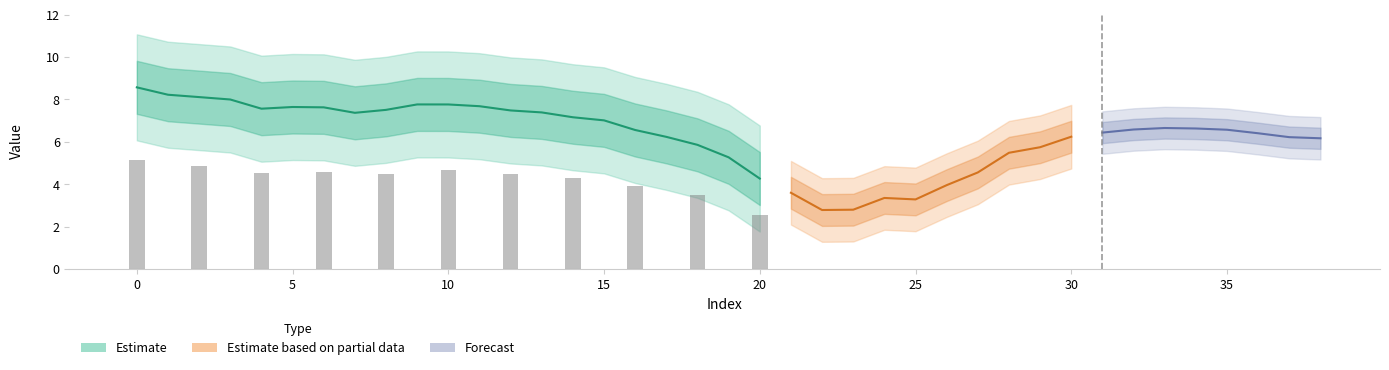

The value at 7 is 7.4. True or false?

True